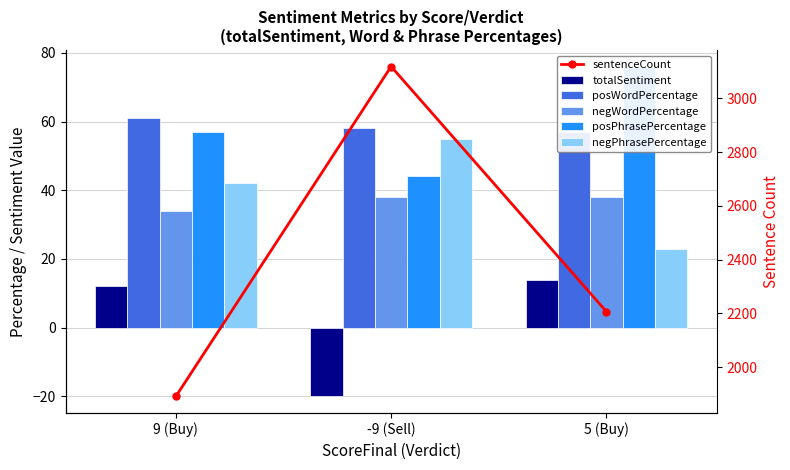

List the series in order of their peak value, lowest first.

totalSentiment, negWordPercentage, negPhrasePercentage, posWordPercentage, posPhrasePercentage, sentenceCount